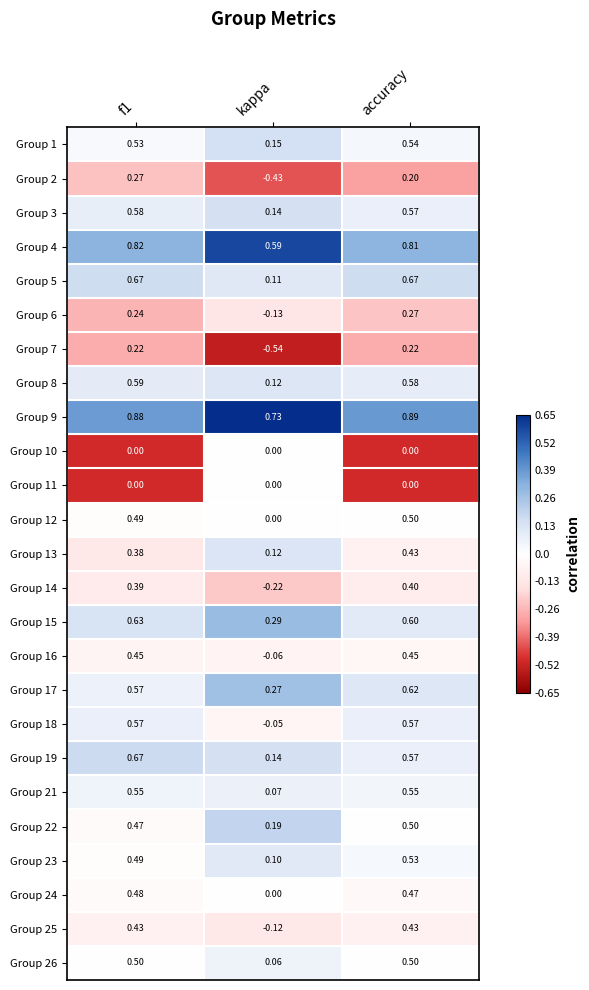

Where is Group 1 nearest to the value 0?

kappa